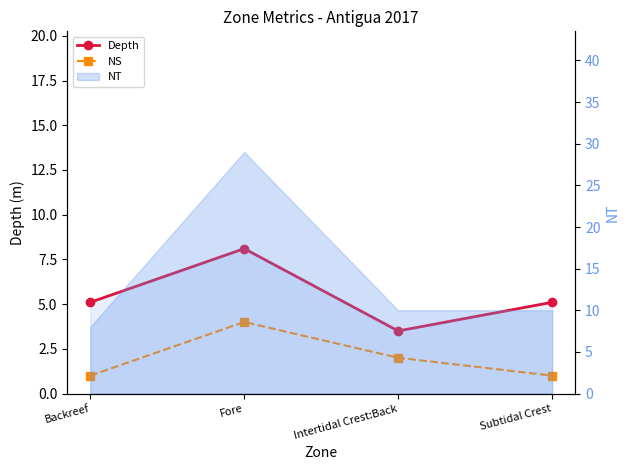

Is the value of NS at Subtidal Crest greater than the value of Depth at Intertidal Crest:Back?

No